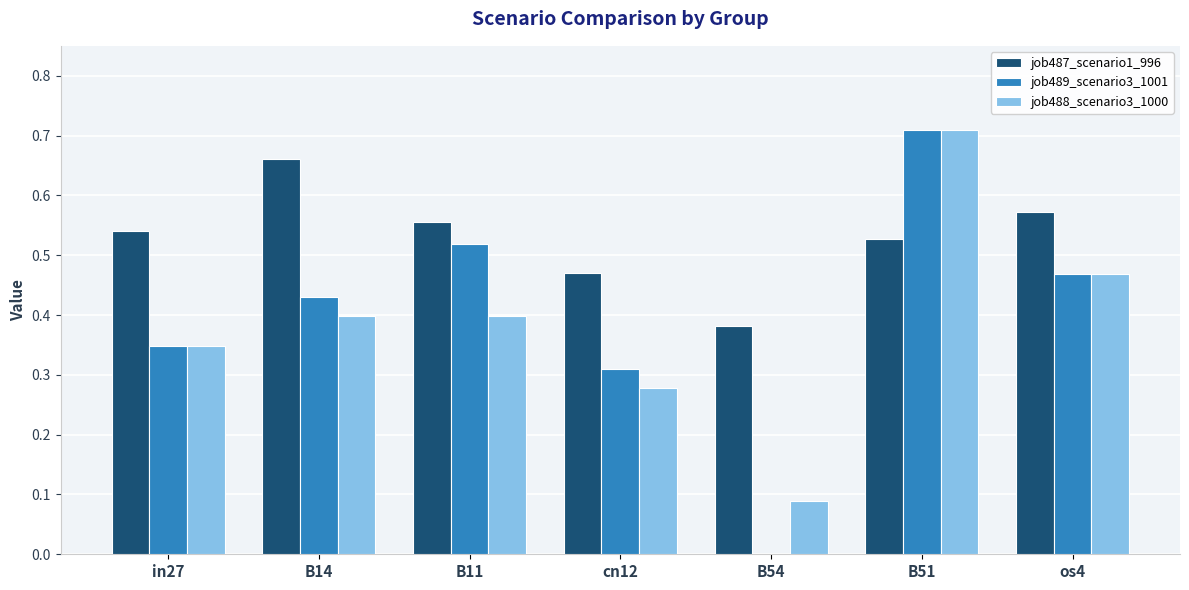

How many series are shown in this chart?

3